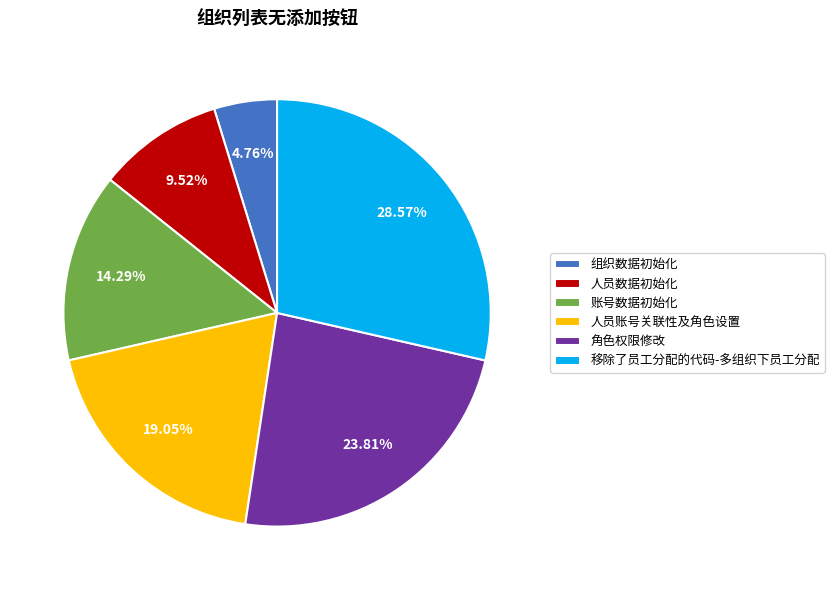

To the nearest percent, what portion does 组织数据初始化 represent?

5%